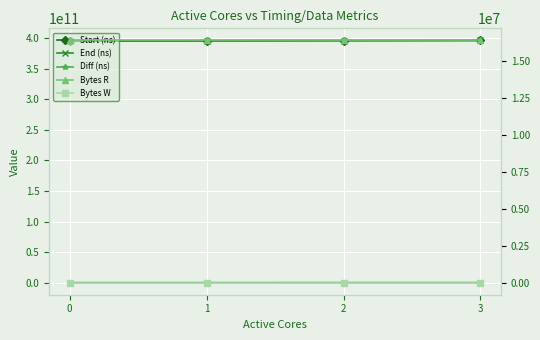

How many values in the Start (ns) series exceed 396008935685?

1